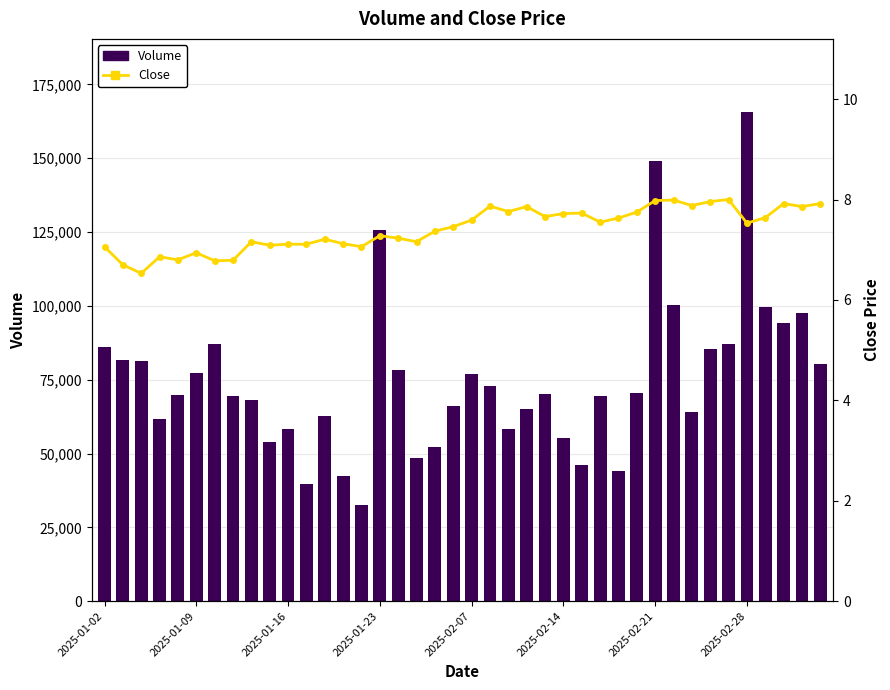

What is the average value of the Volume series?

74851.7